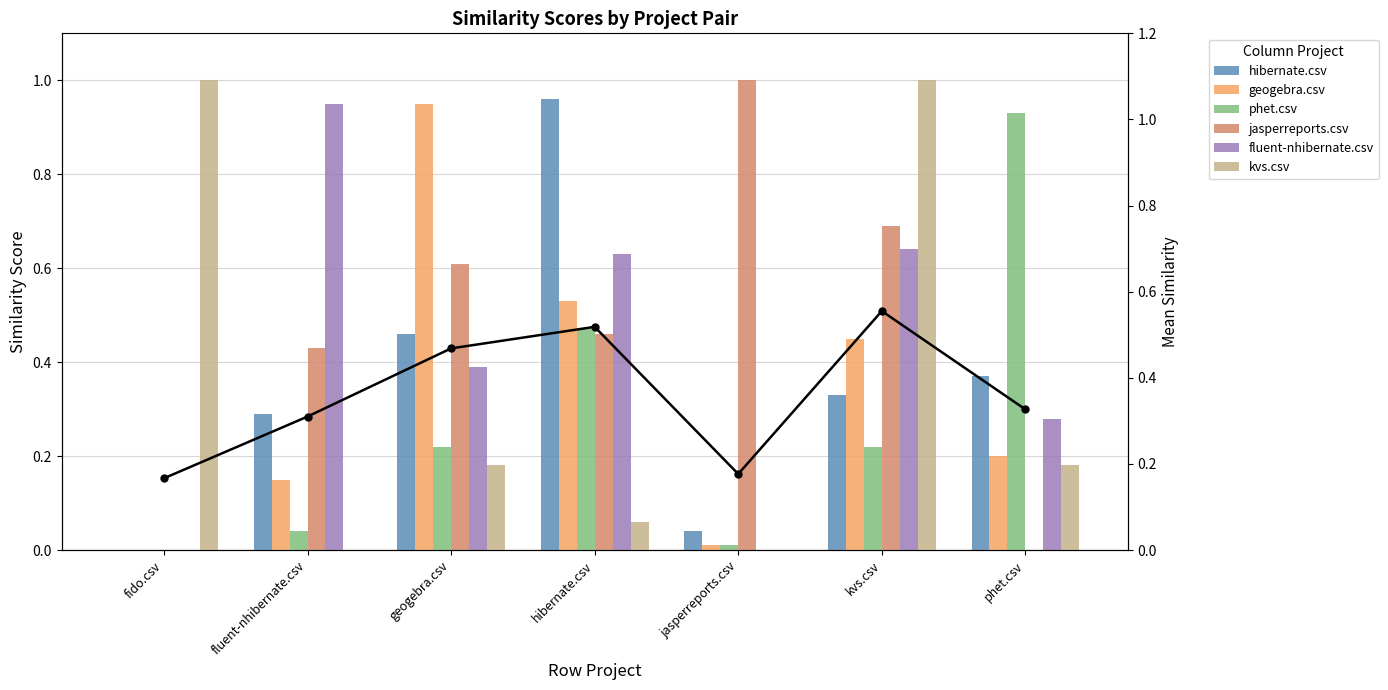

Is the value of fluent-nhibernate.csv at jasperreports.csv greater than the value of phet.csv at fido.csv?

No